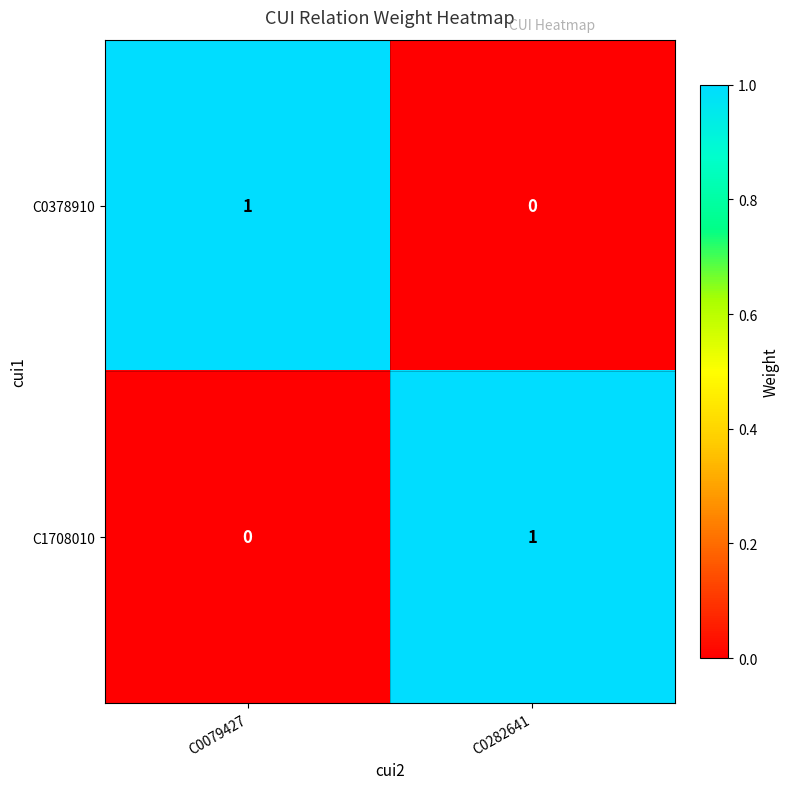

Is it true that C1708010 equals 1 at C0282641?

True